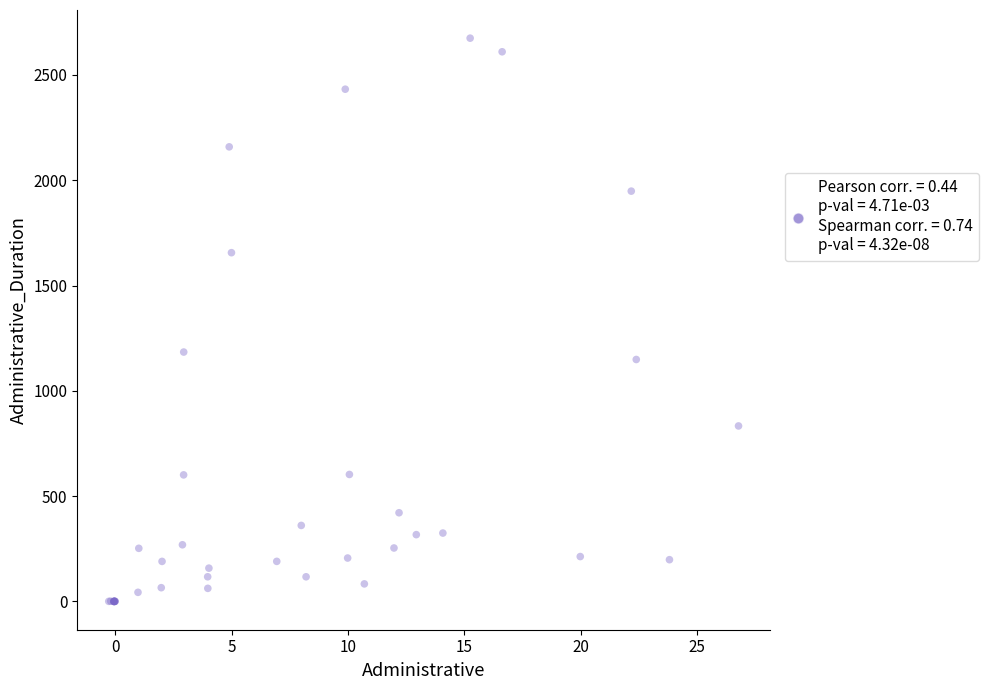

What Y value in the scatter plot is closest to 1336?

1184.1